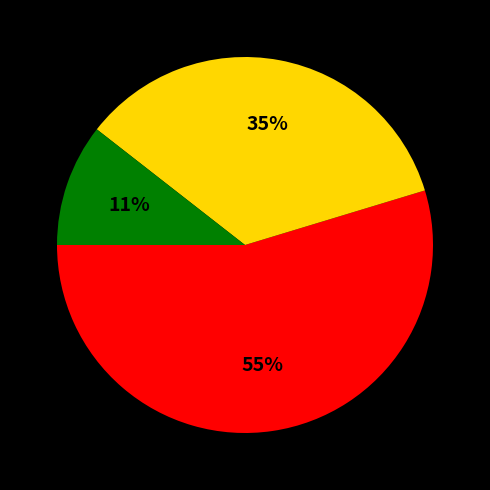

Is there any slice that represents more than half of the pie?

Yes